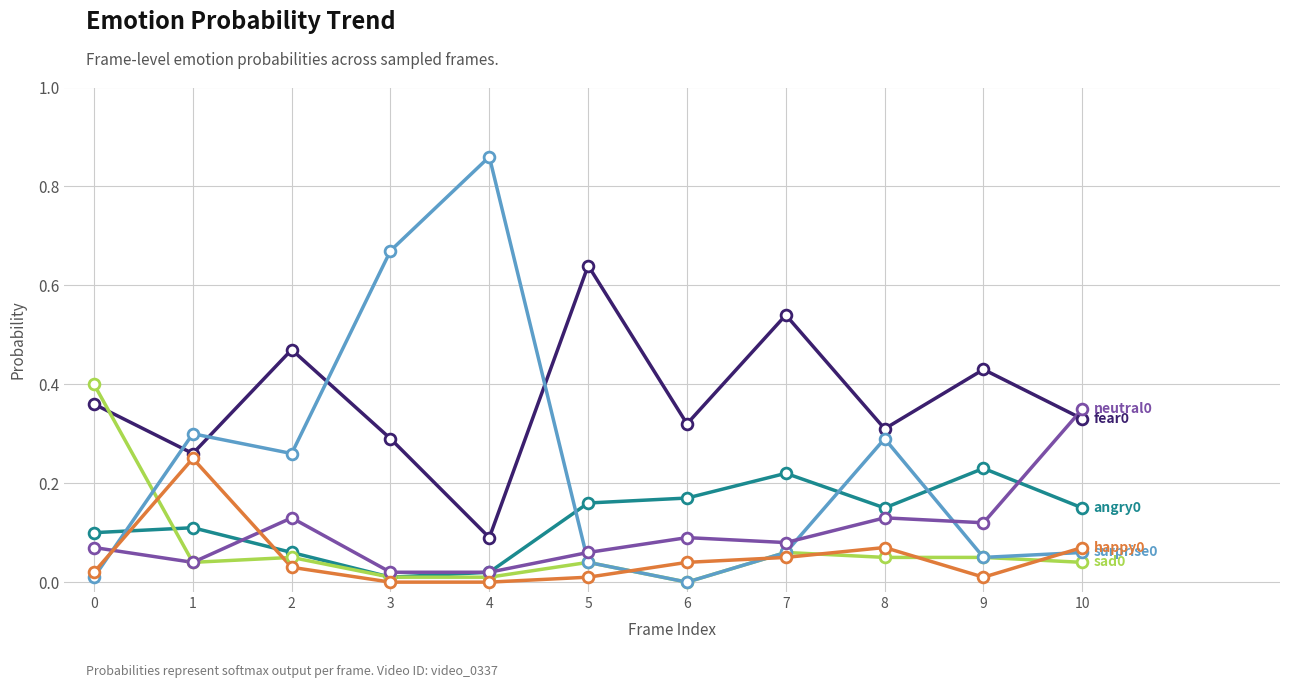

What is the total value across all series at 0?

1.0